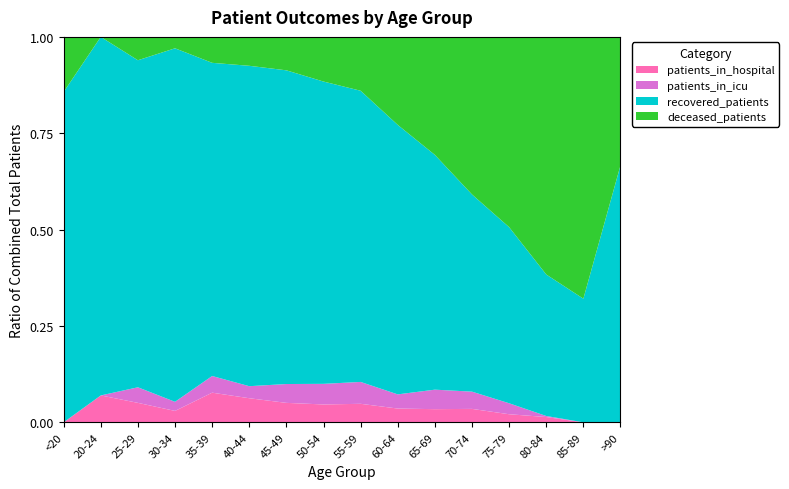

Reading right to left, what are all the values shown in this chart?

patients_in_hospital: >90=0	85-89=0	80-84=5	75-79=28	70-74=81	65-69=75	60-64=69	55-59=77	50-54=52	45-49=32	40-44=20	35-39=16	30-34=5	25-29=5	20-24=3	<20=0
patients_in_icu: >90=0	85-89=0	80-84=1	75-79=38	70-74=104	65-69=111	60-64=71	55-59=91	50-54=60	45-49=31	40-44=10	35-39=9	30-34=4	25-29=4	20-24=0	<20=0
recovered_patients: >90=4	85-89=17	80-84=134	75-79=610	70-74=1189	65-69=1337	60-64=1350	55-59=1211	50-54=880	45-49=516	40-44=266	35-39=169	30-34=155	25-29=84	20-24=40	<20=18
deceased_patients: >90=2	85-89=36	80-84=225	75-79=659	70-74=950	65-69=672	60-64=441	55-59=224	50-54=130	45-49=55	40-44=24	35-39=14	30-34=5	25-29=6	20-24=0	<20=3